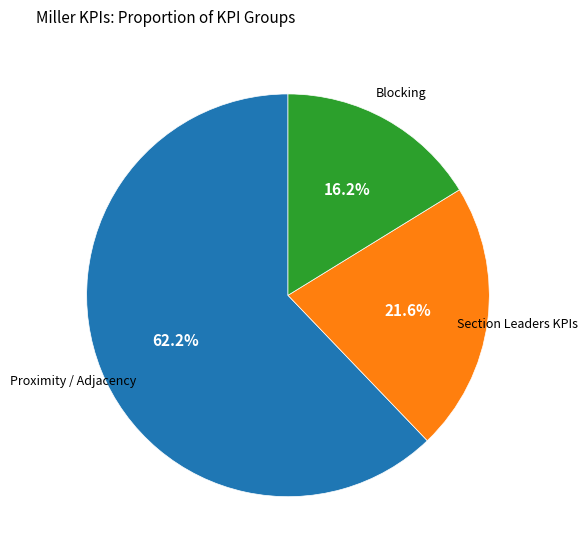

What is the largest slice in the pie chart?

Proximity / Adjacency